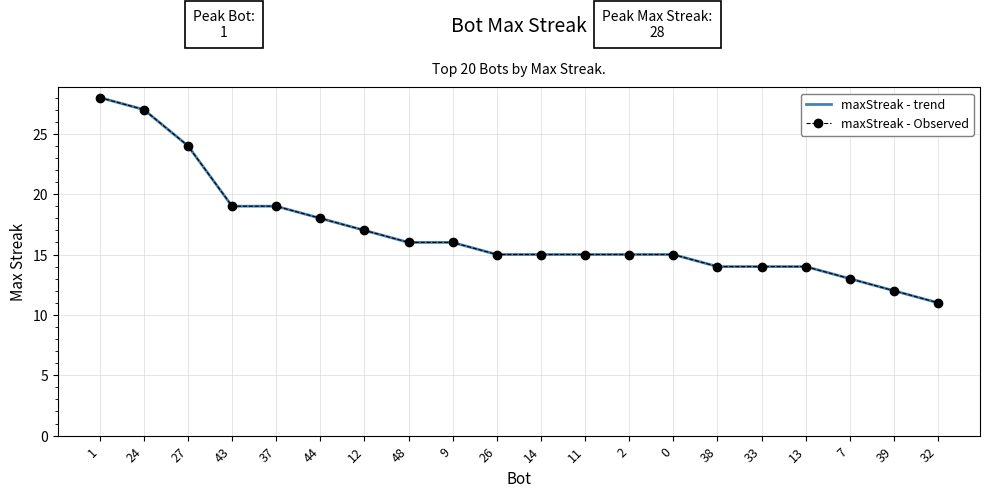

Which series changed the most between 48 and 11?

maxStreak - trend